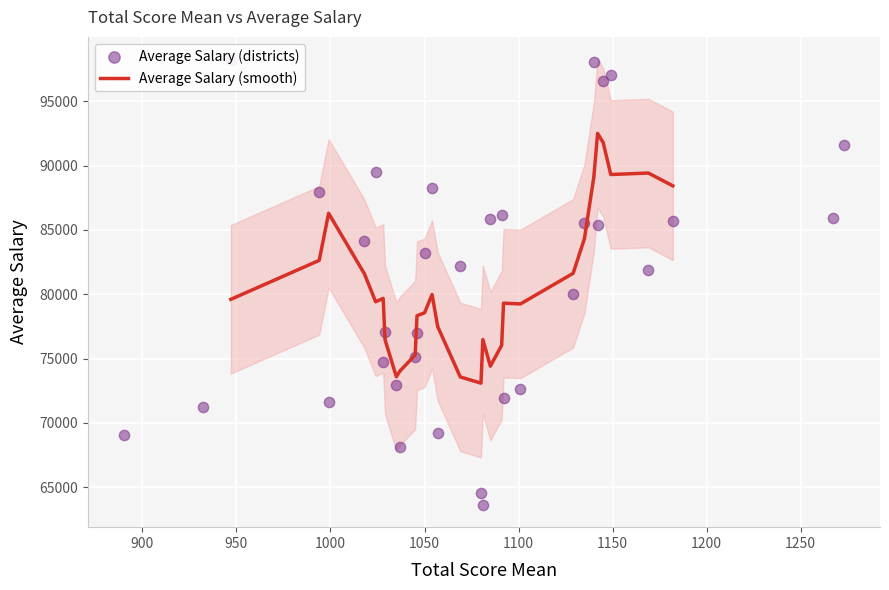

What is the maximum value for Average Salary (smooth)?

92497.8